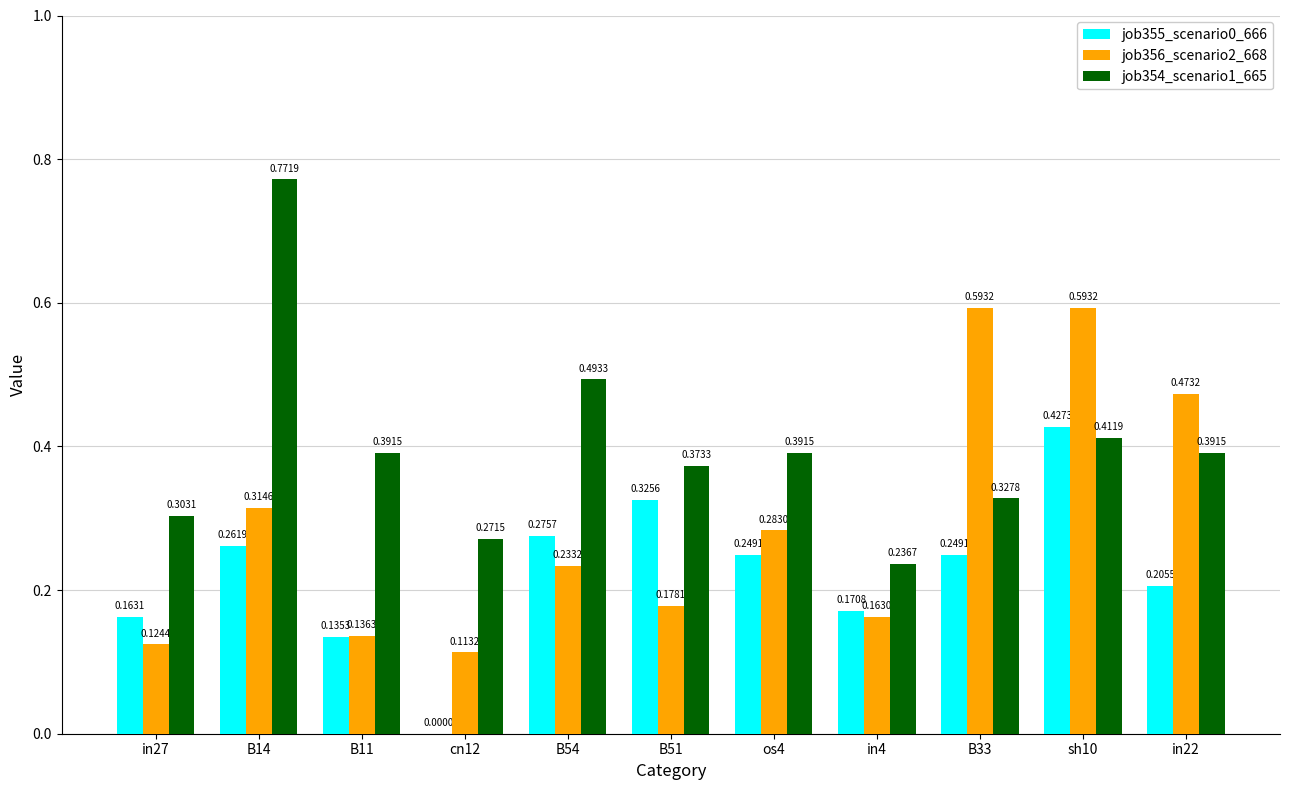

Between B51 and in4, which series saw the biggest shift?

job355_scenario0_666